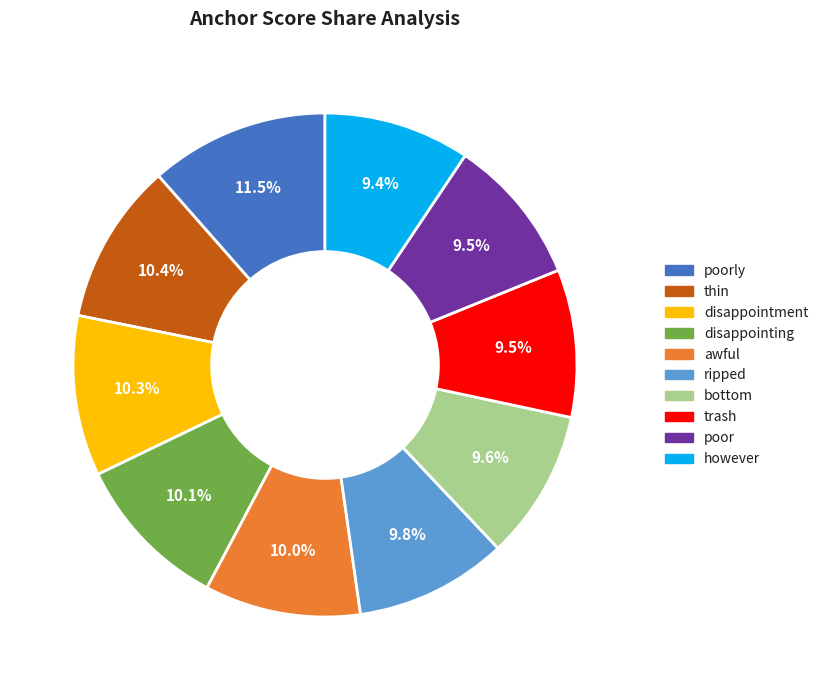

How many slices are in this pie chart?

10